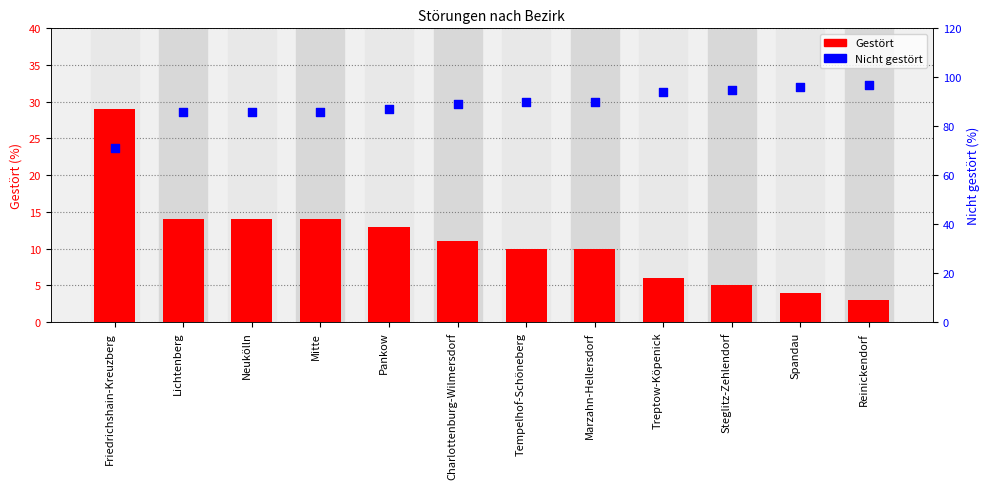

What is the total value across all series at Marzahn-Hellersdorf?

100